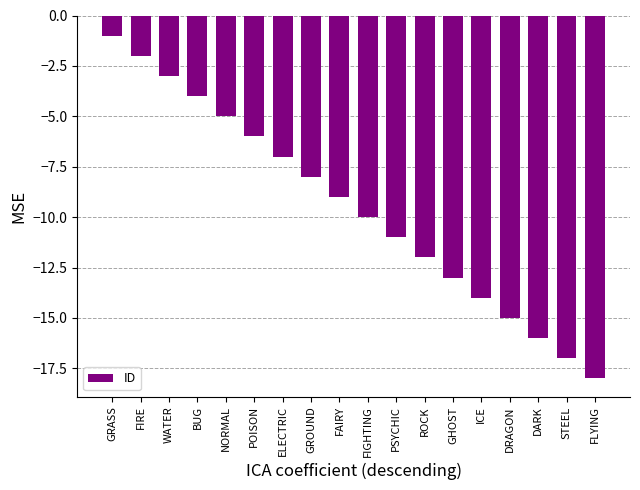

Rank the categories by value from lowest to highest.

FLYING, STEEL, DARK, DRAGON, ICE, GHOST, ROCK, PSYCHIC, FIGHTING, FAIRY, GROUND, ELECTRIC, POISON, NORMAL, BUG, WATER, FIRE, GRASS